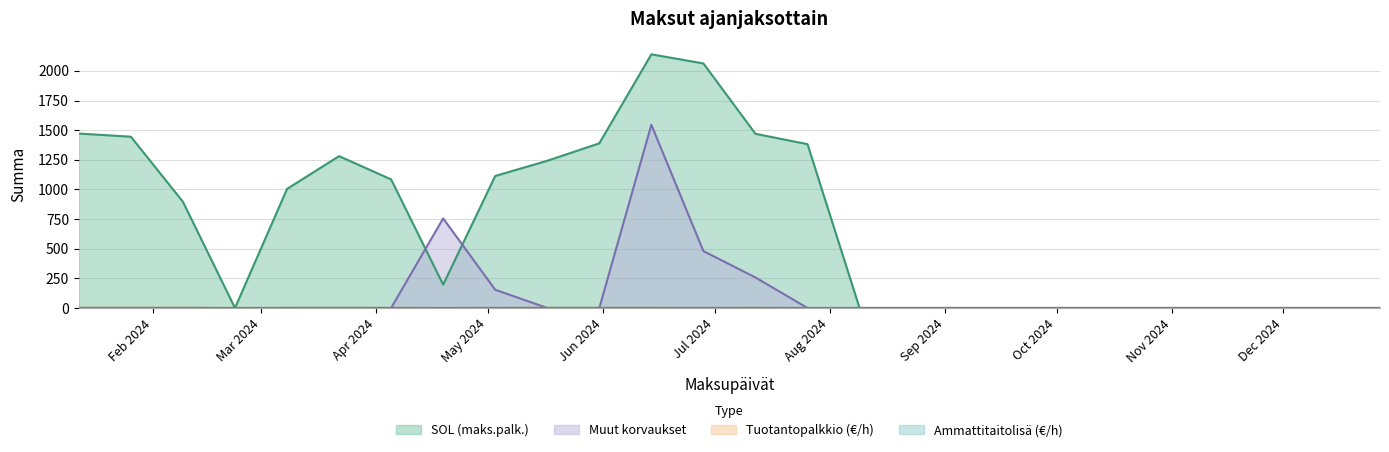

The value of Tuotantopalkkio (€/h) at 2024-12-13 is 0.5. True or false?

False